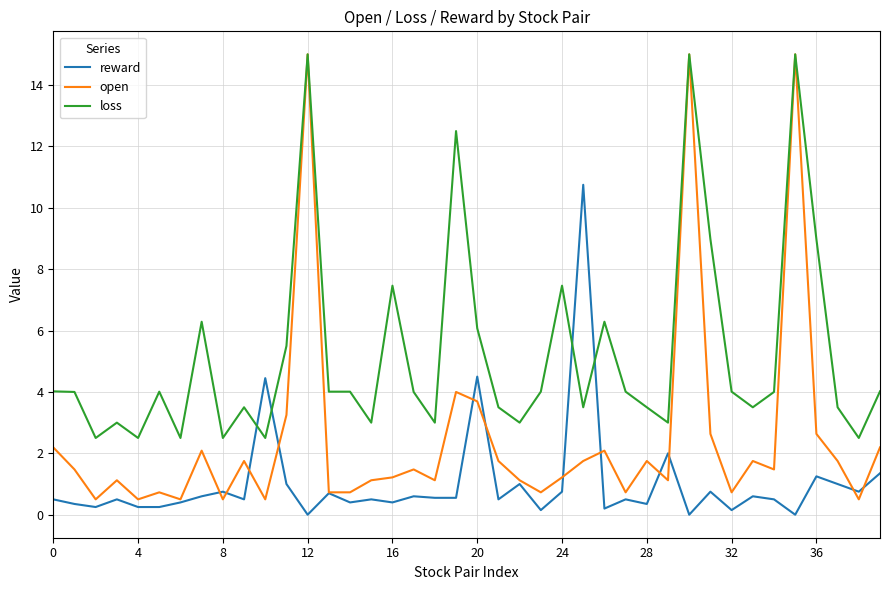

What is the average value of the open series?

2.5